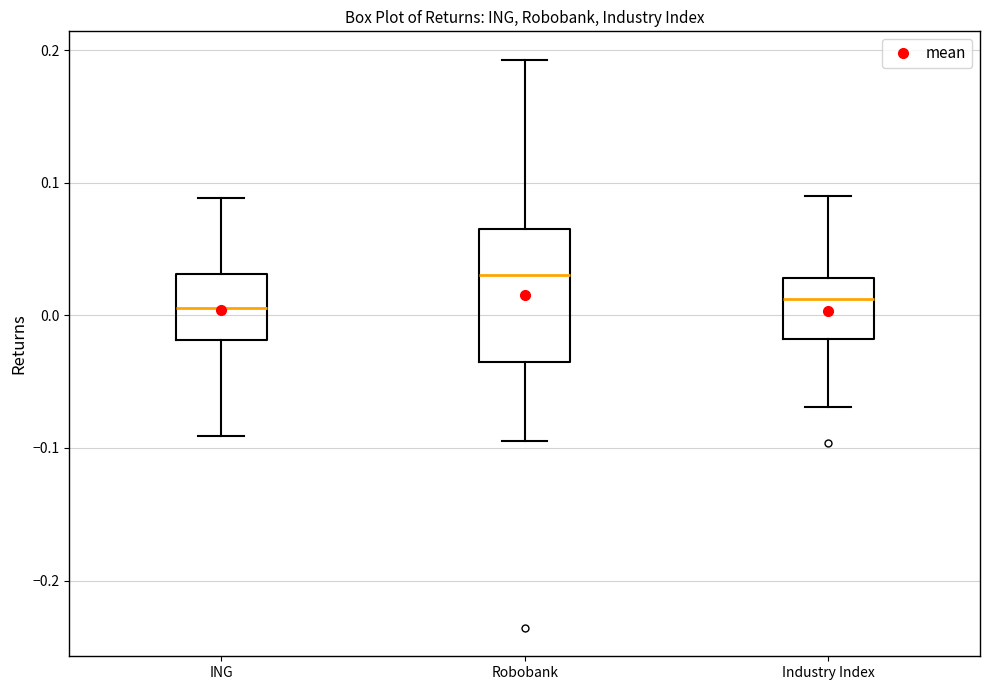

Which box is the tallest, from its lower edge to its upper edge?

Robobank